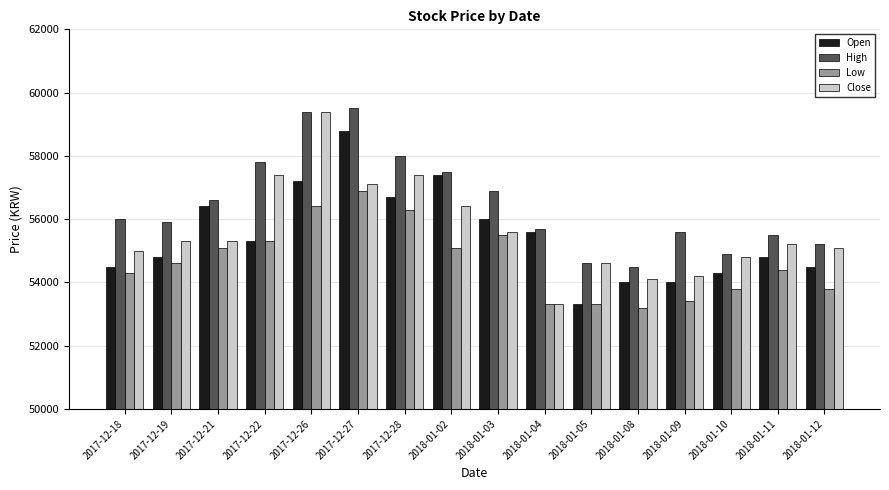

What is the value of the High bar at the 9th from the left?

56900